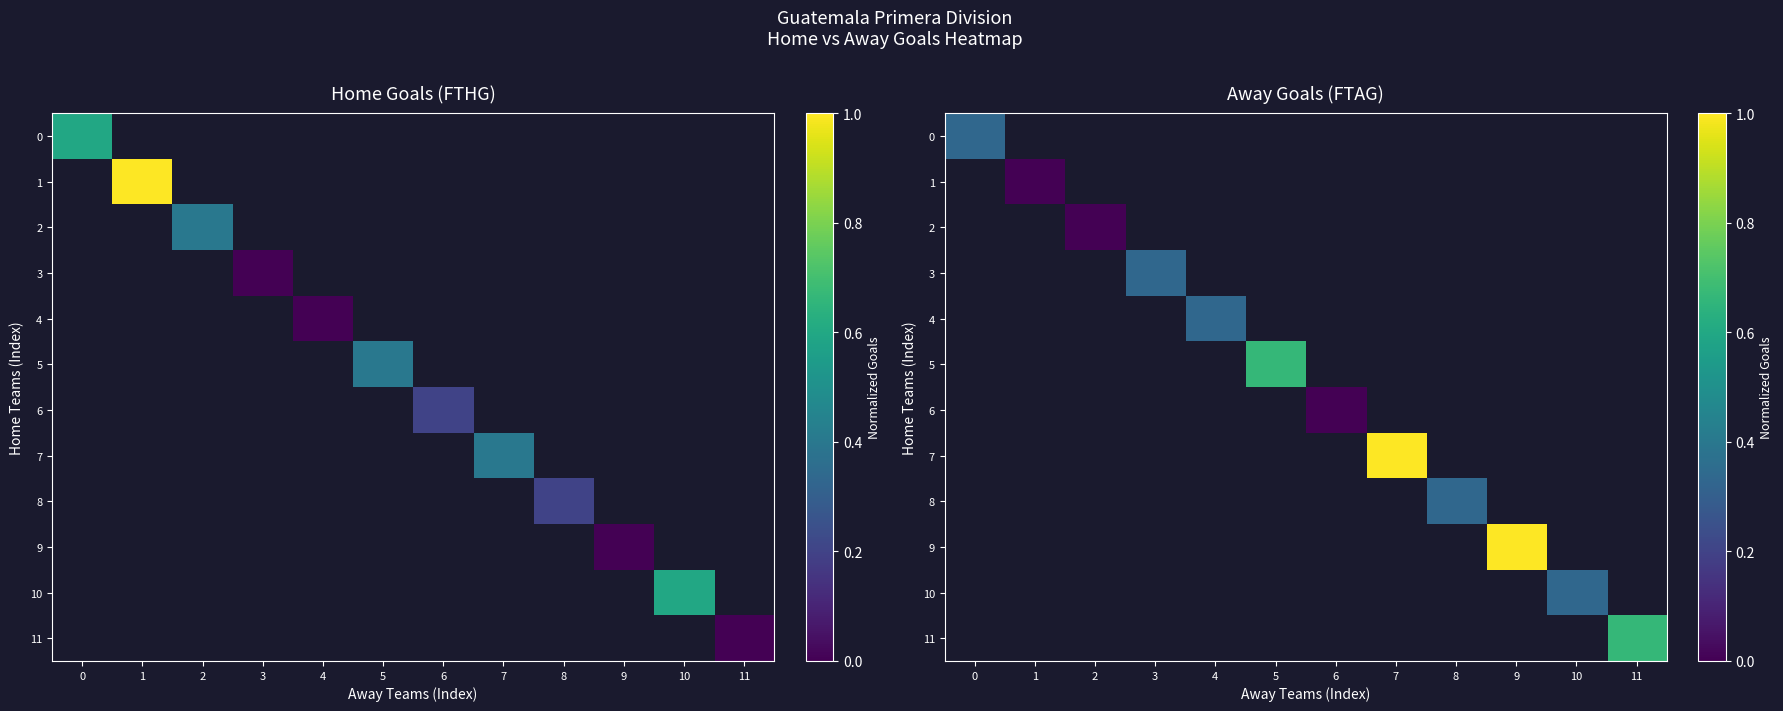

How many 11 values are between -1 and 0?

11